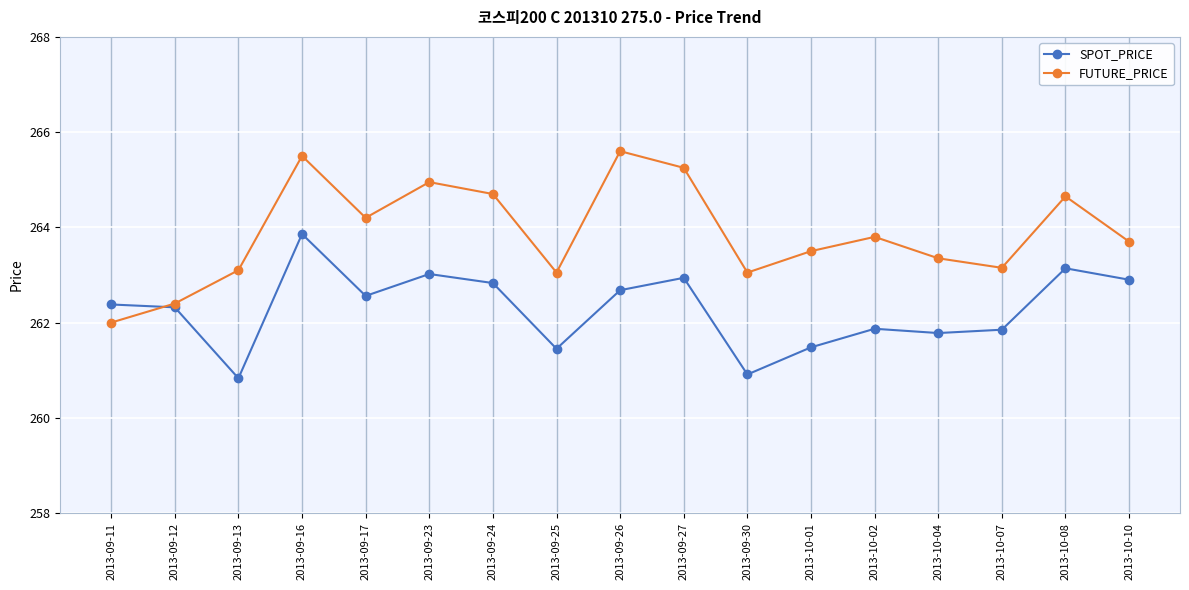

At 2013-09-25, list the series in order from smallest to largest.

SPOT_PRICE, FUTURE_PRICE